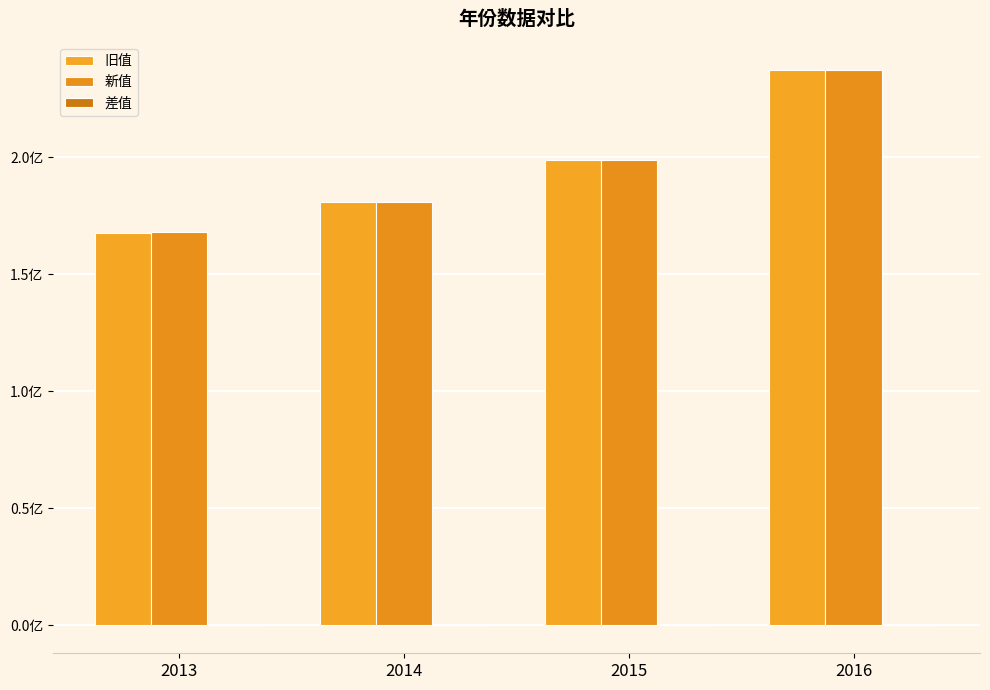

Does the chart contain stacked bars?

No